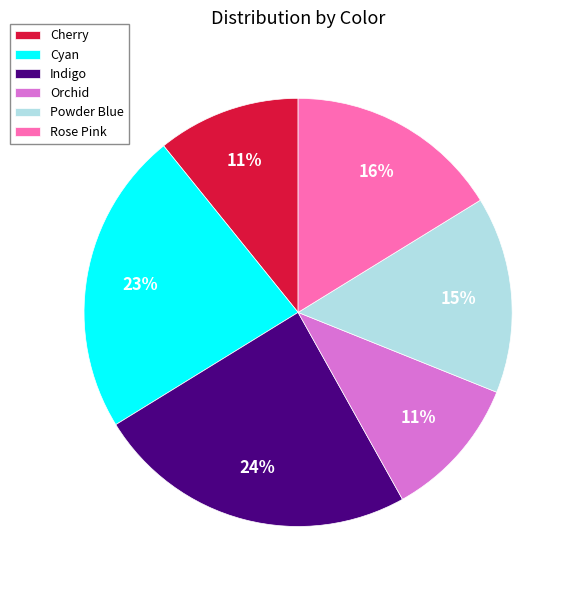

True or false: Rose Pink accounts for 16% of the total.

True